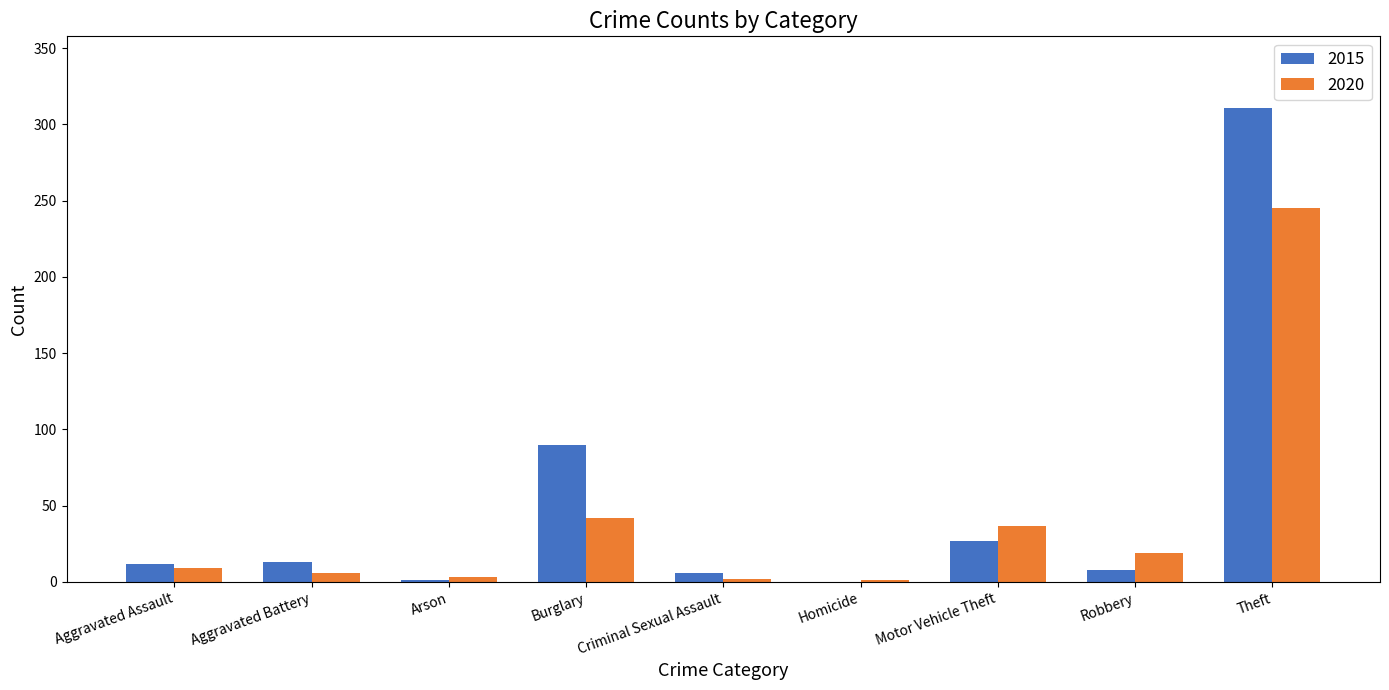

Which category has the highest value in the 2015 series?

Theft